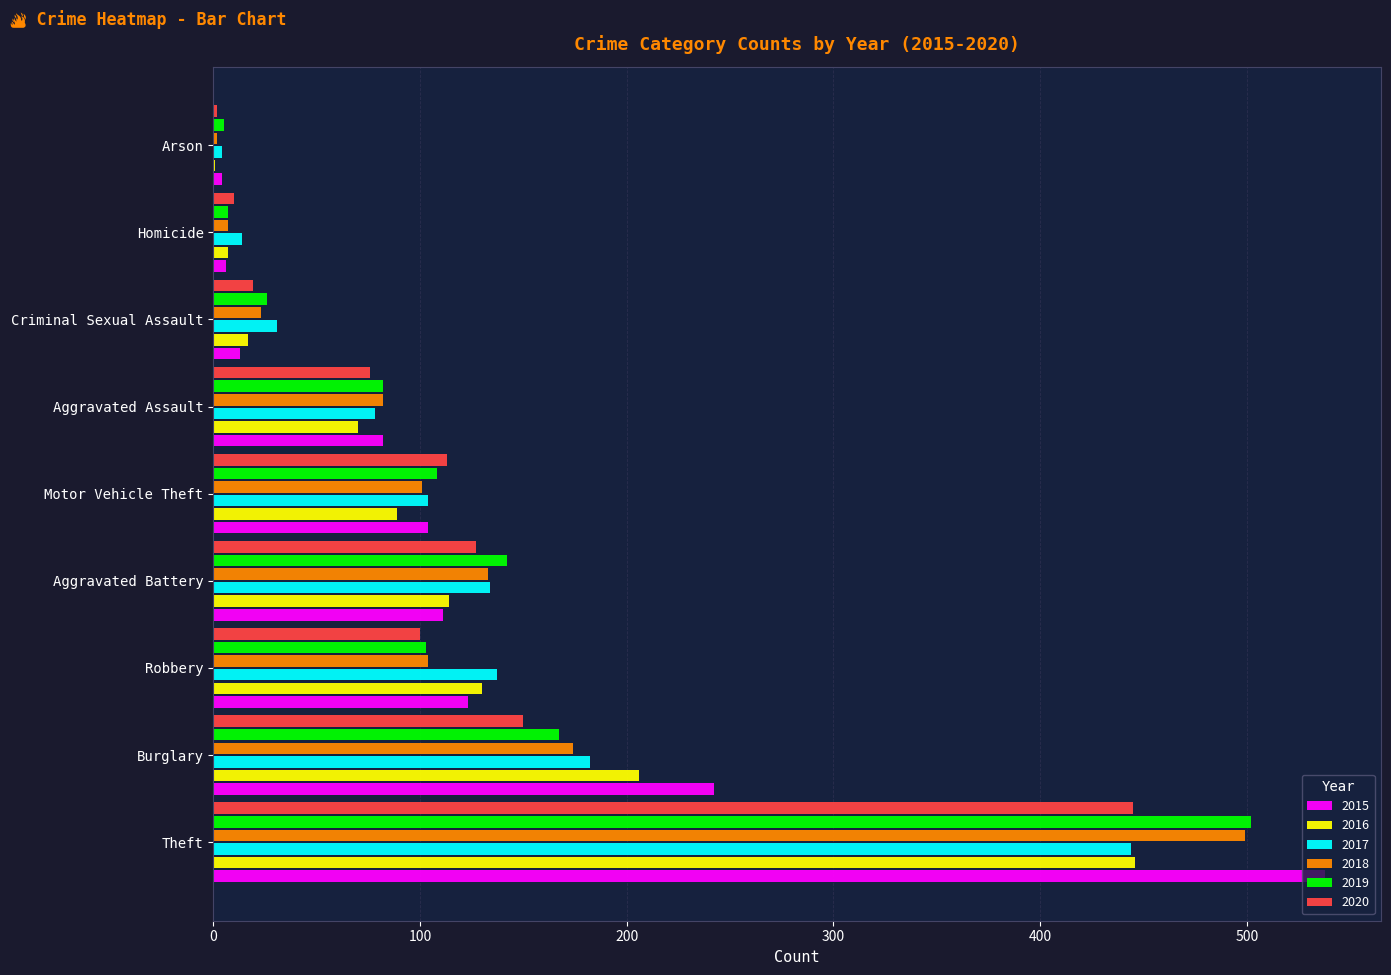

The value of 2020 at Robbery is 100. True or false?

True